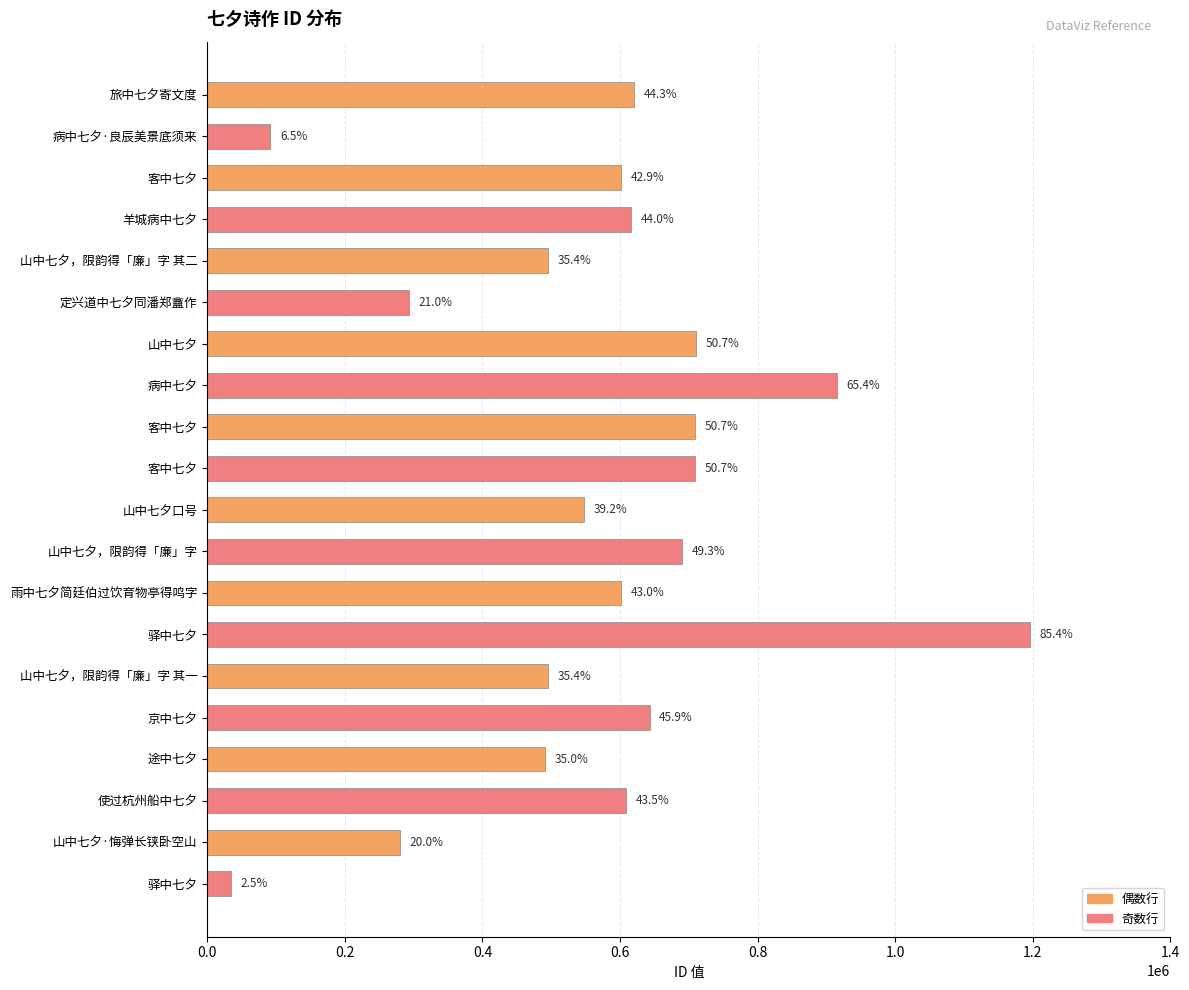

What is the greatest value displayed?

1195974